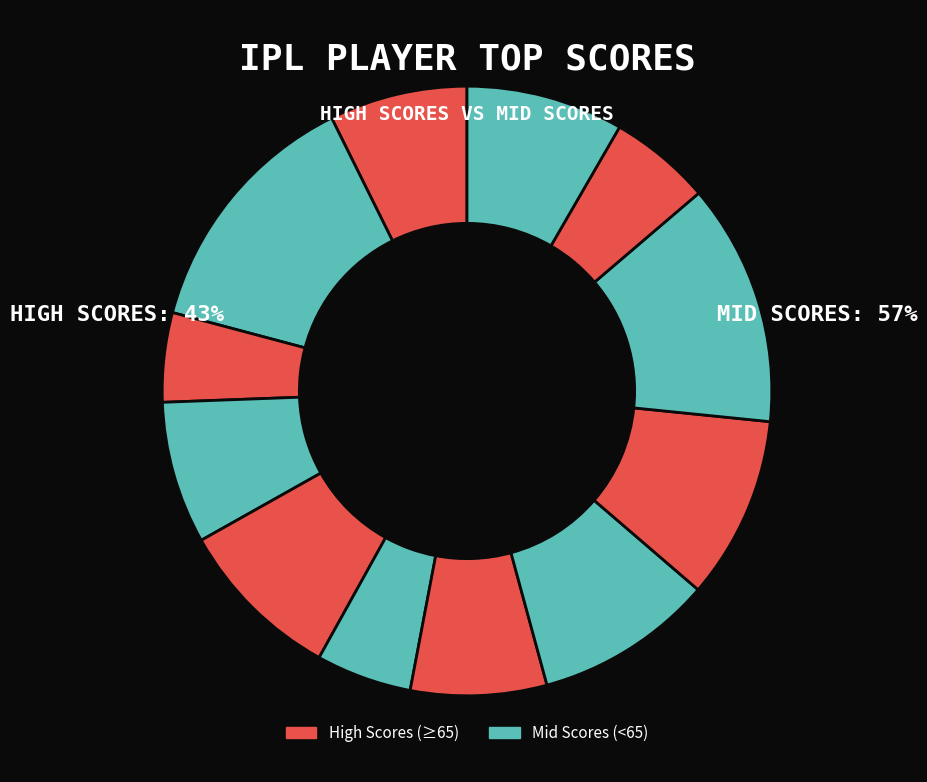

How many slices are in this pie chart?

12